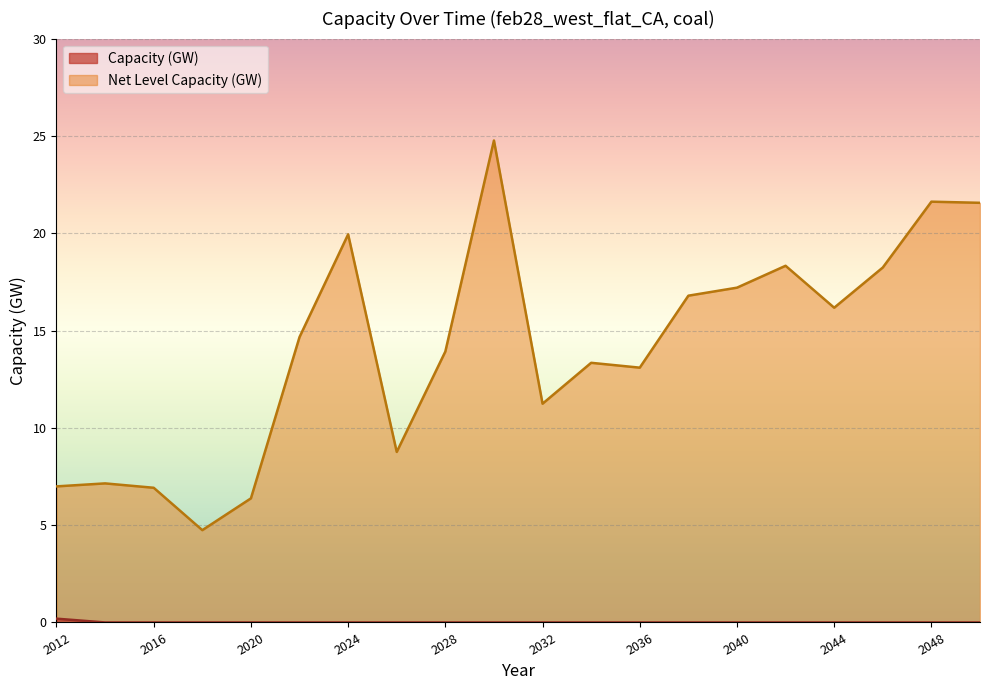

Reading right to left, list all the values displayed in this chart.

Capacity (GW): 0.0	0.0	0.0	0.0	0.0	0.0	0.0	0.0	0.0	0.0	0.0	0.0	0.0	0.0	0.0	0.0	0.0	0.0	0.0	0.2
Net Level Capacity (GW): 21.6	21.6	18.2	16.2	18.3	17.2	16.8	13.1	13.3	11.2	24.8	13.9	8.8	19.9	14.7	6.4	4.7	6.9	7.1	7.0